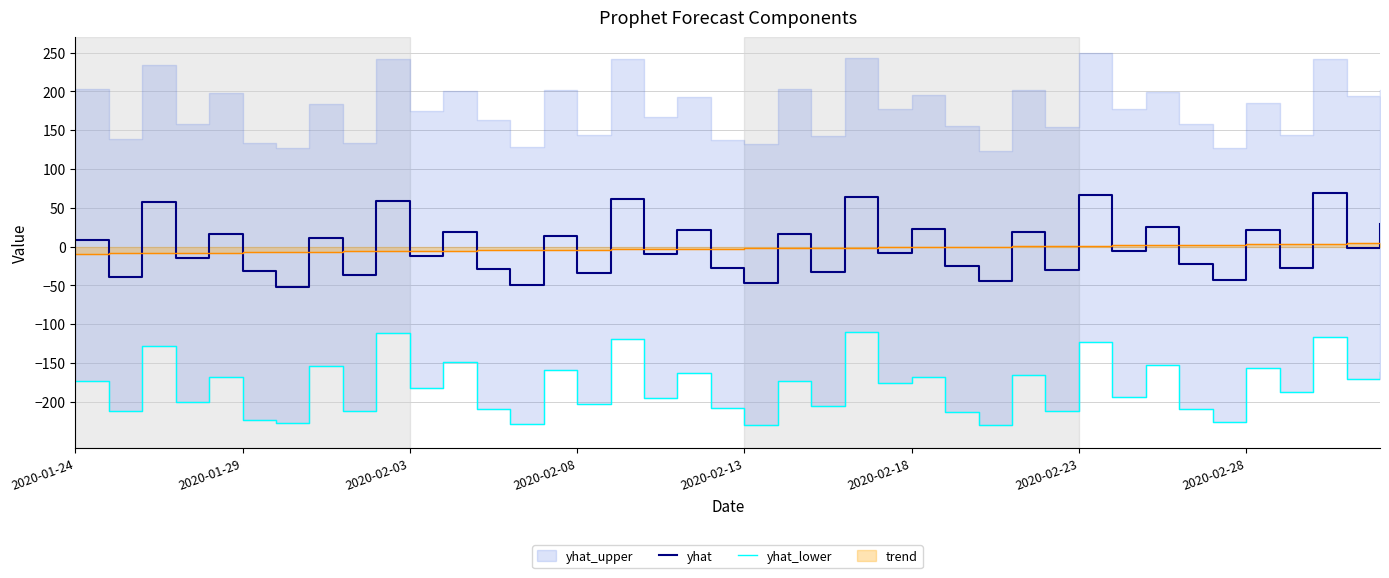

The yhat series shows 66.2 at 2020-02-23. True or false?

True